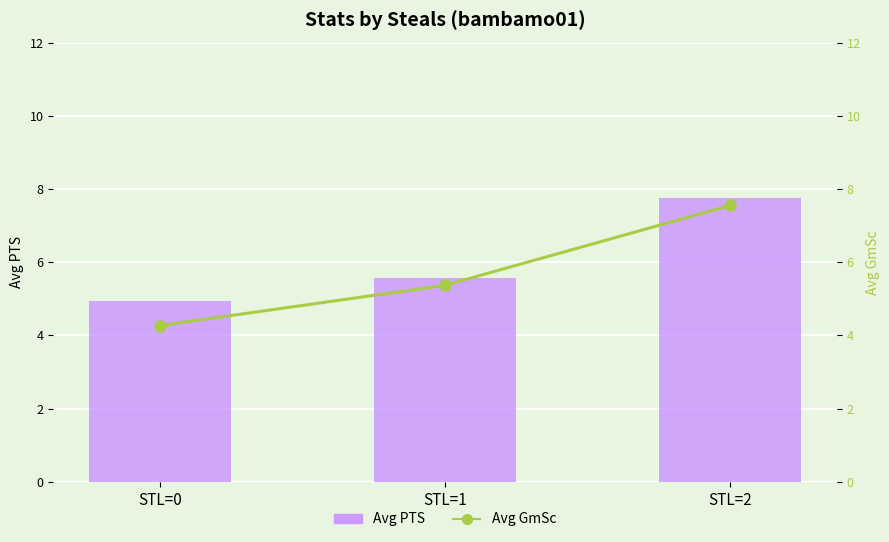

What are all the series names shown in the legend?

Avg PTS, Avg GmSc